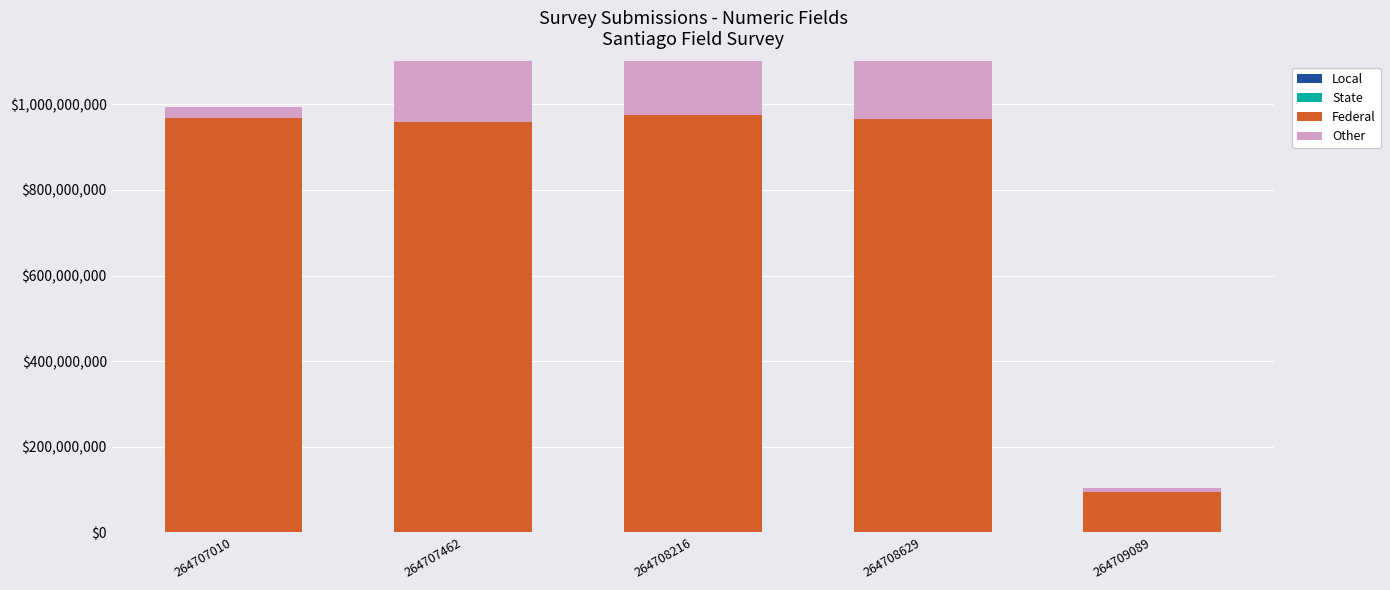

At how many categories does at least one series exceed 740804899?

4